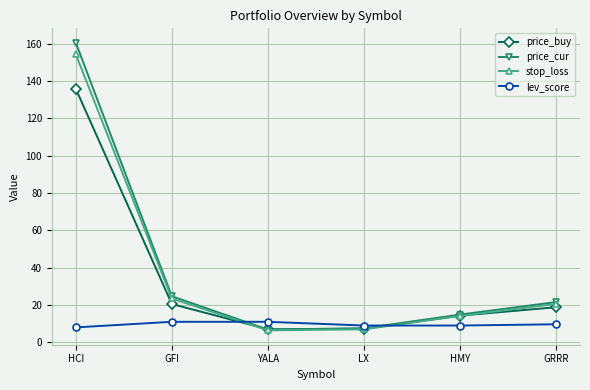

True or false: stop_loss and lev_score cross at least once.

True